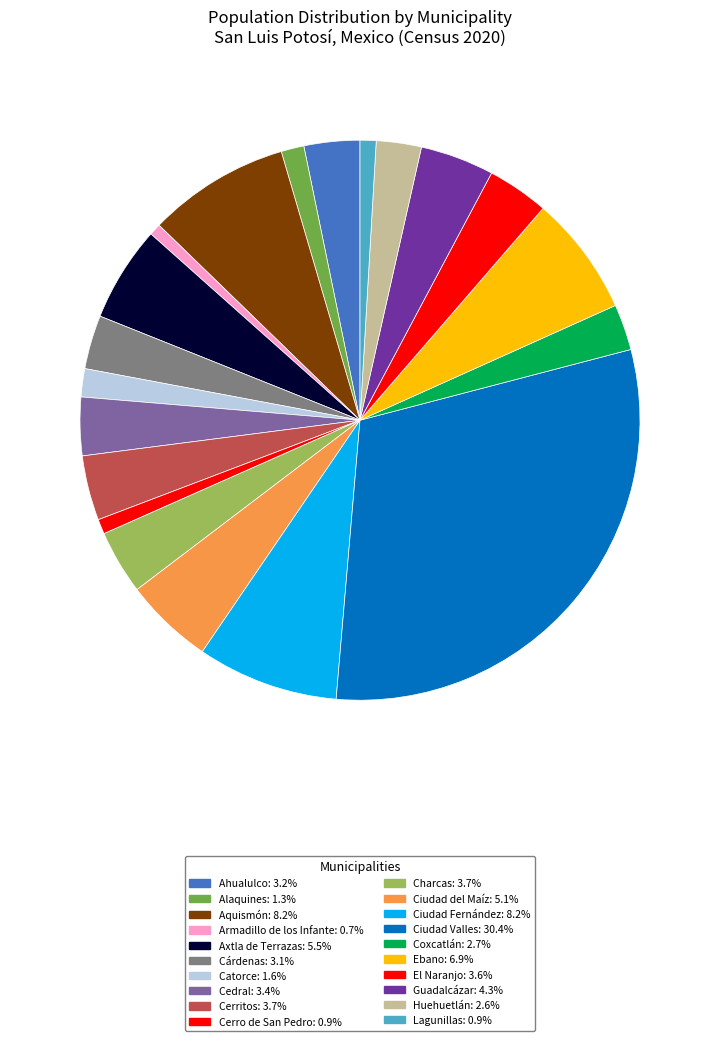

To the nearest percent, what is the difference between the largest and smallest slice percentages?

30%